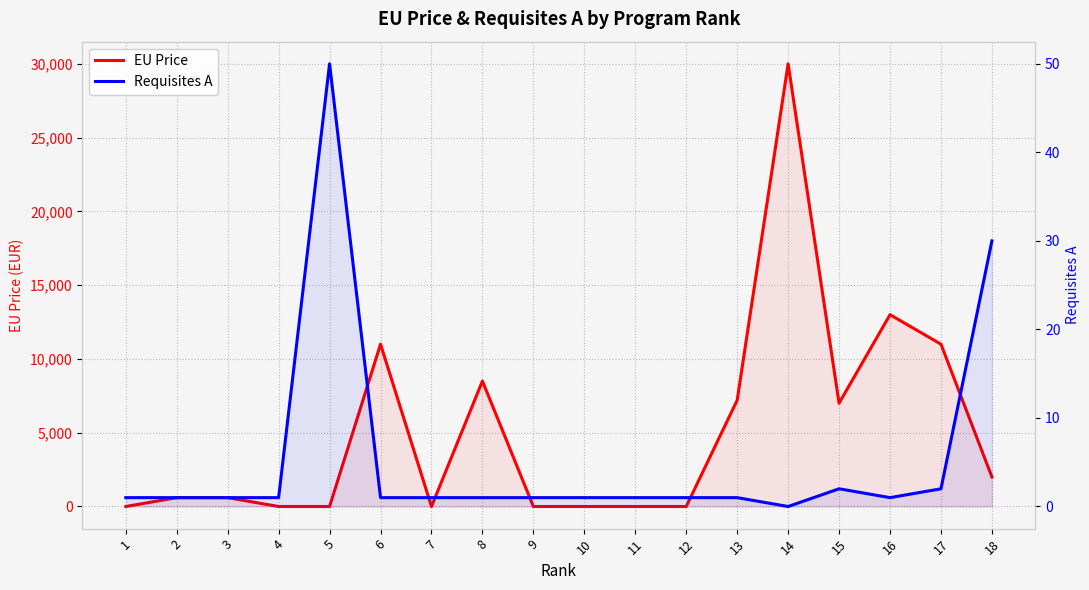

The value of Requisites A at 18 is 30. True or false?

True